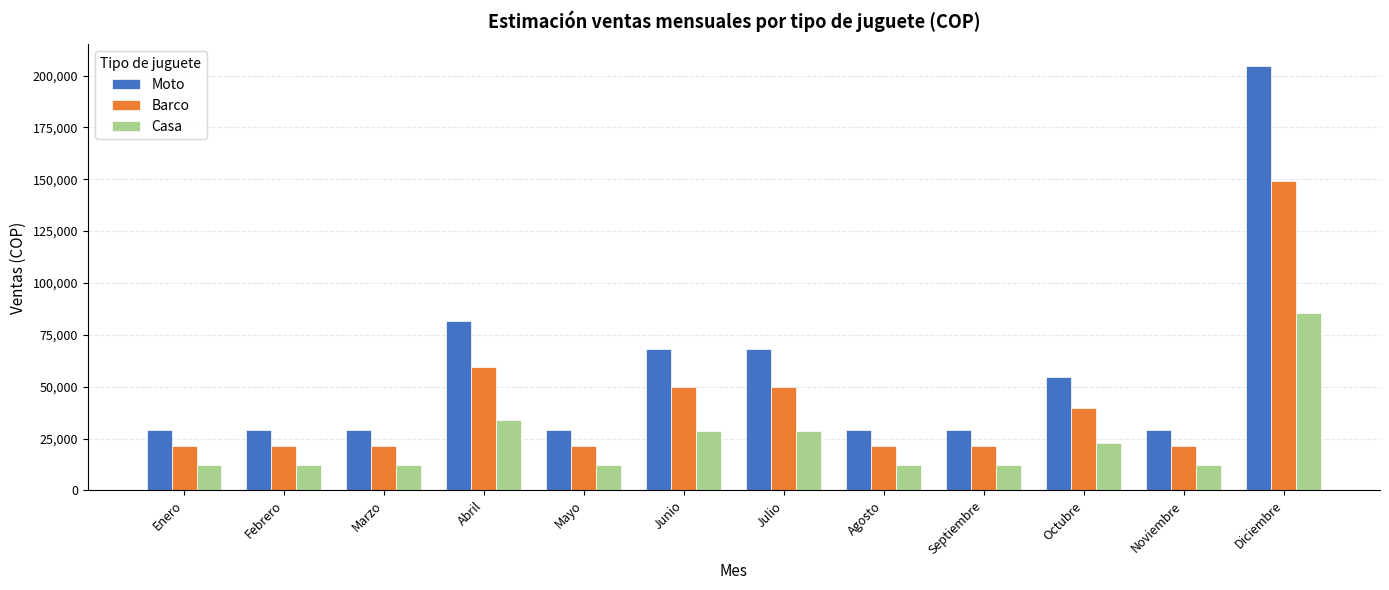

Which series has the largest total across all categories?

Moto